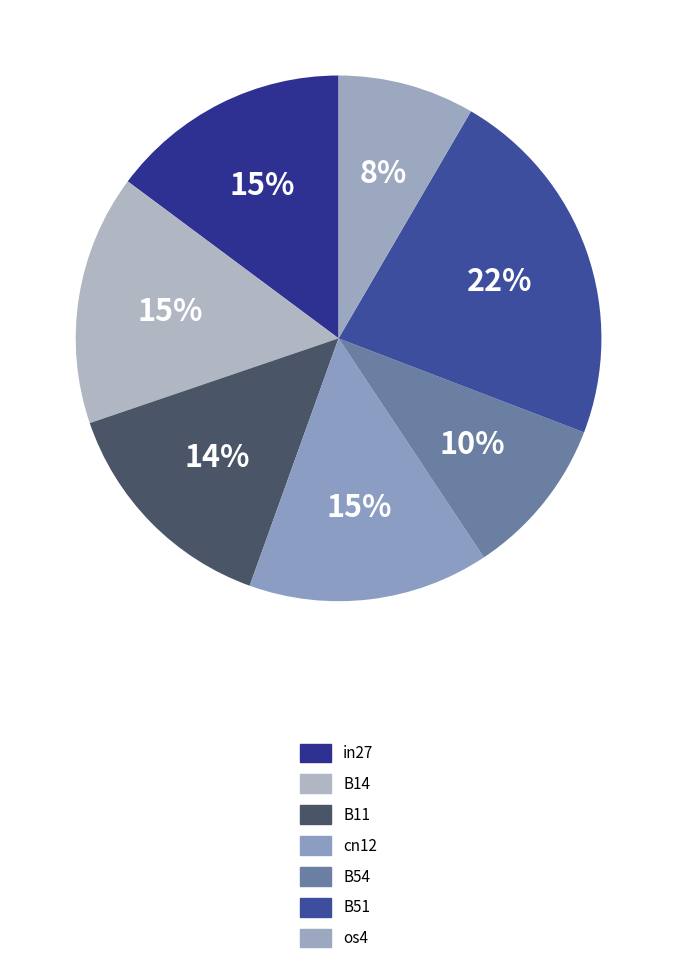

To the nearest percent, what is the difference between the B14 and B11 slice percentages?

1%